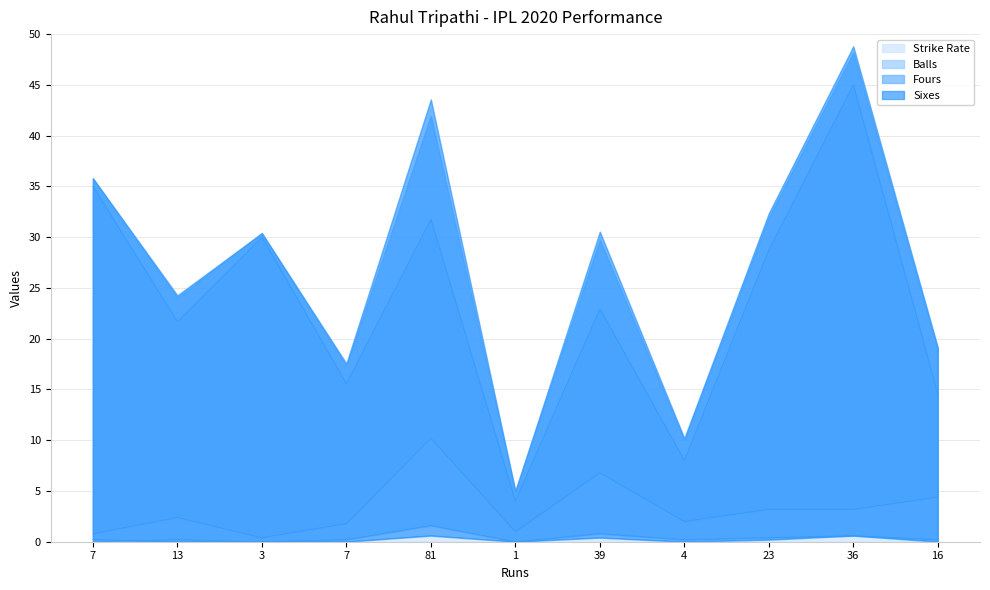

True or false: Strike Rate has a value of 45.0 at 36.

True